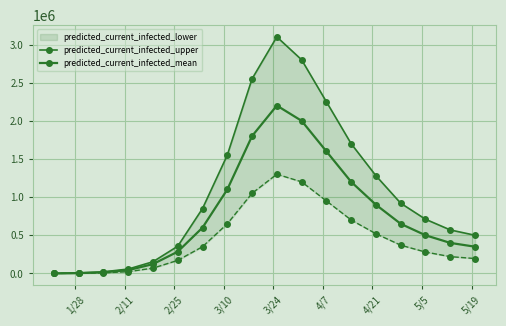

Is the value of predicted_current_infected_mean at 5/5 greater than the value of predicted_current_infected_upper at 5/5?

No